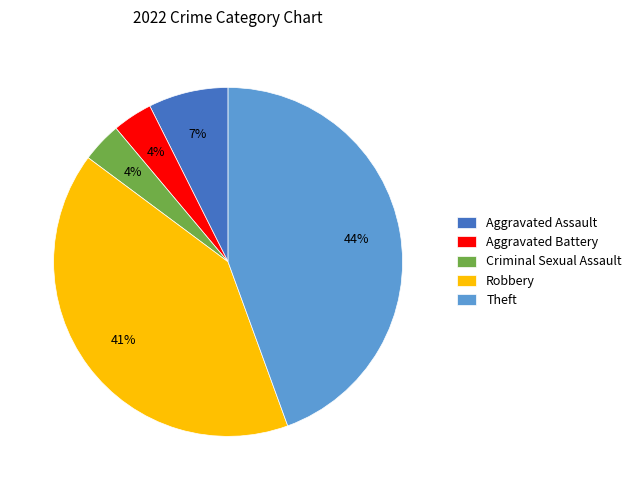

How many slices are in this pie chart?

5